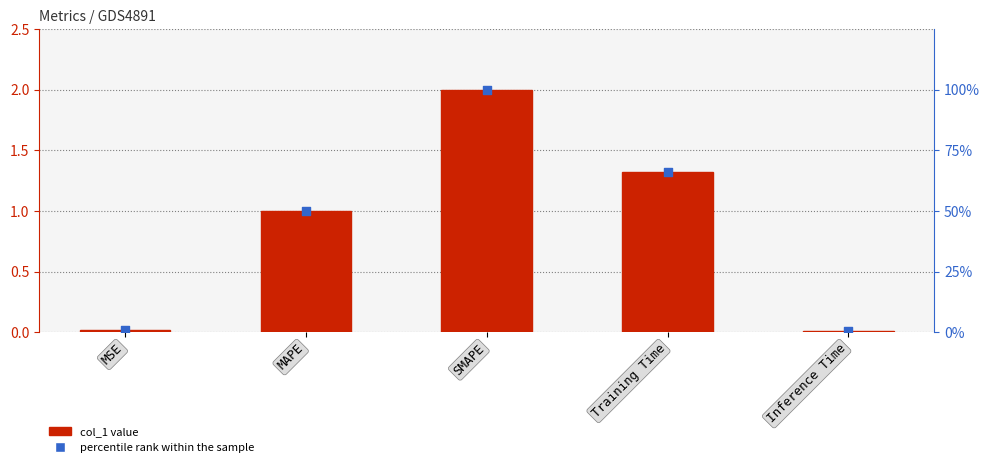

Which series has the largest total across all categories?

percentile rank within the sample